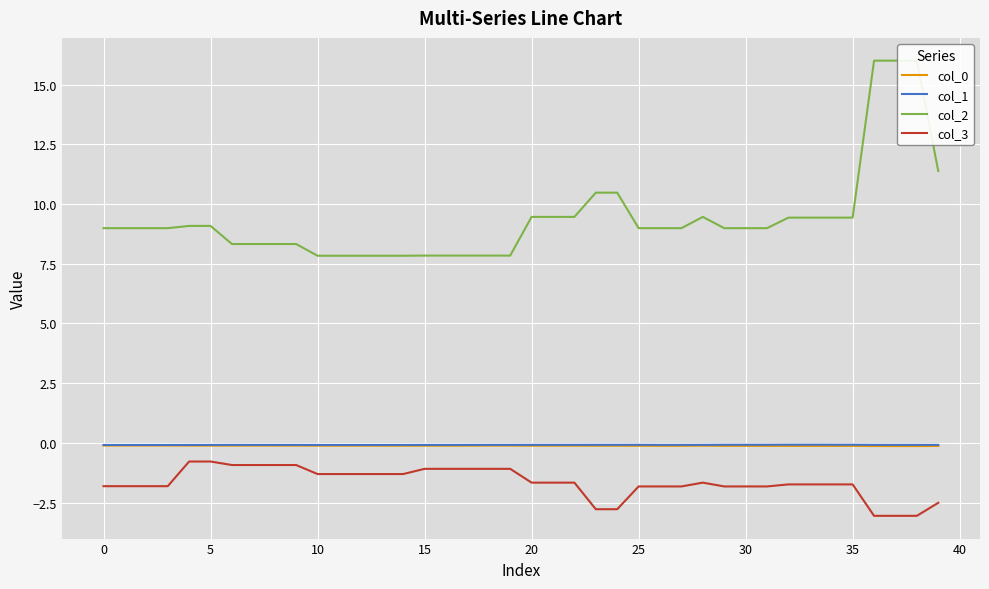

True or false: col_0 and col_3 intersect in this chart.

False